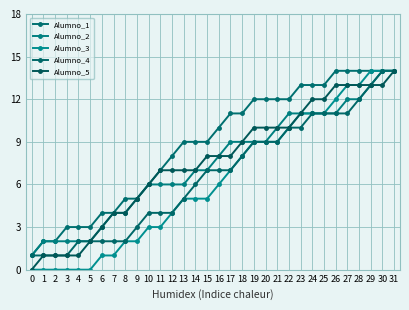

Is this an area chart (filled region under the line)?

No